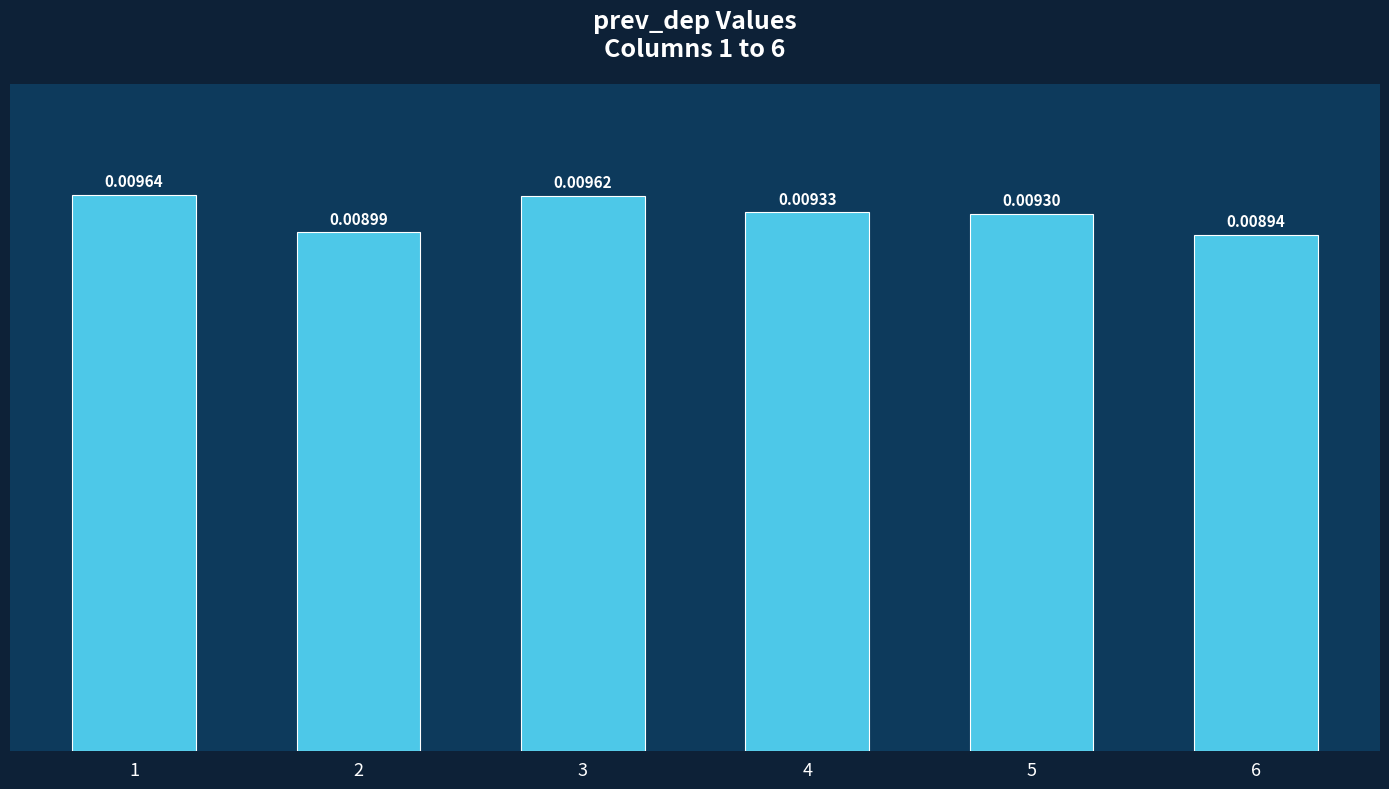

Between 3 and 6, which is larger?

3